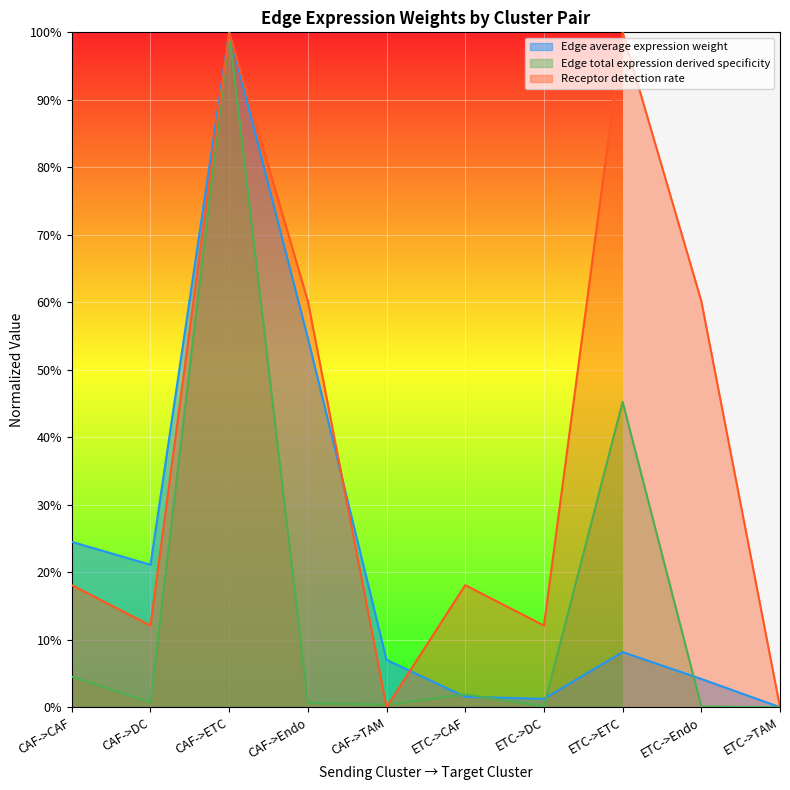

Where do Edge average expression weight and Edge total expression weight first cross each other?

CAF->TAM and ETC->CAF